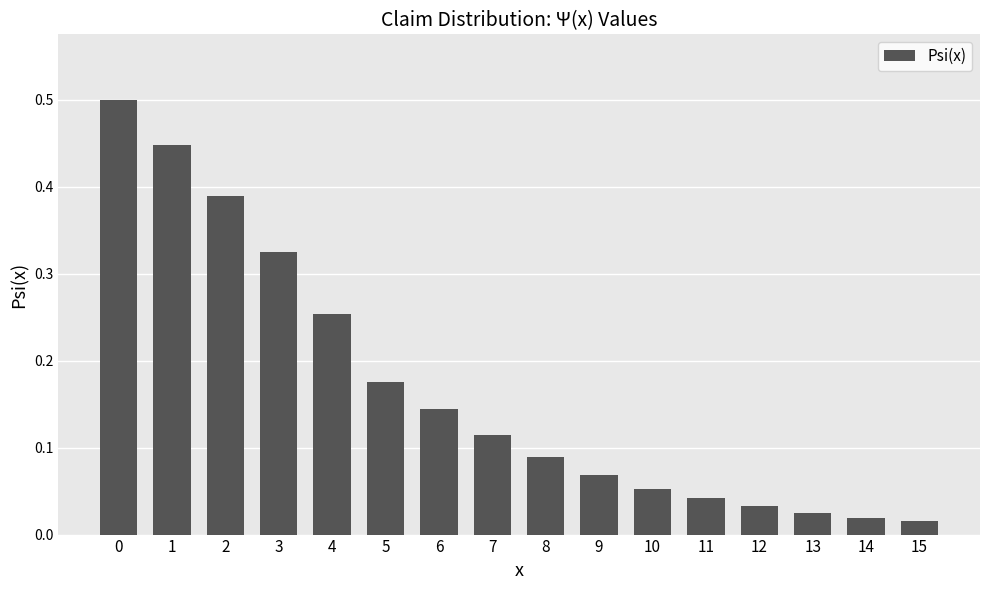

How many bars are there in total?

16